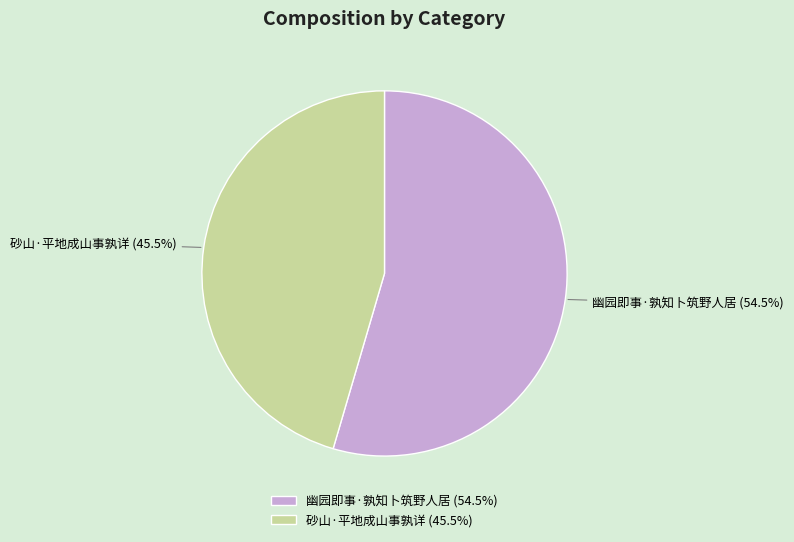

Is there any slice that represents more than half of the pie?

Yes